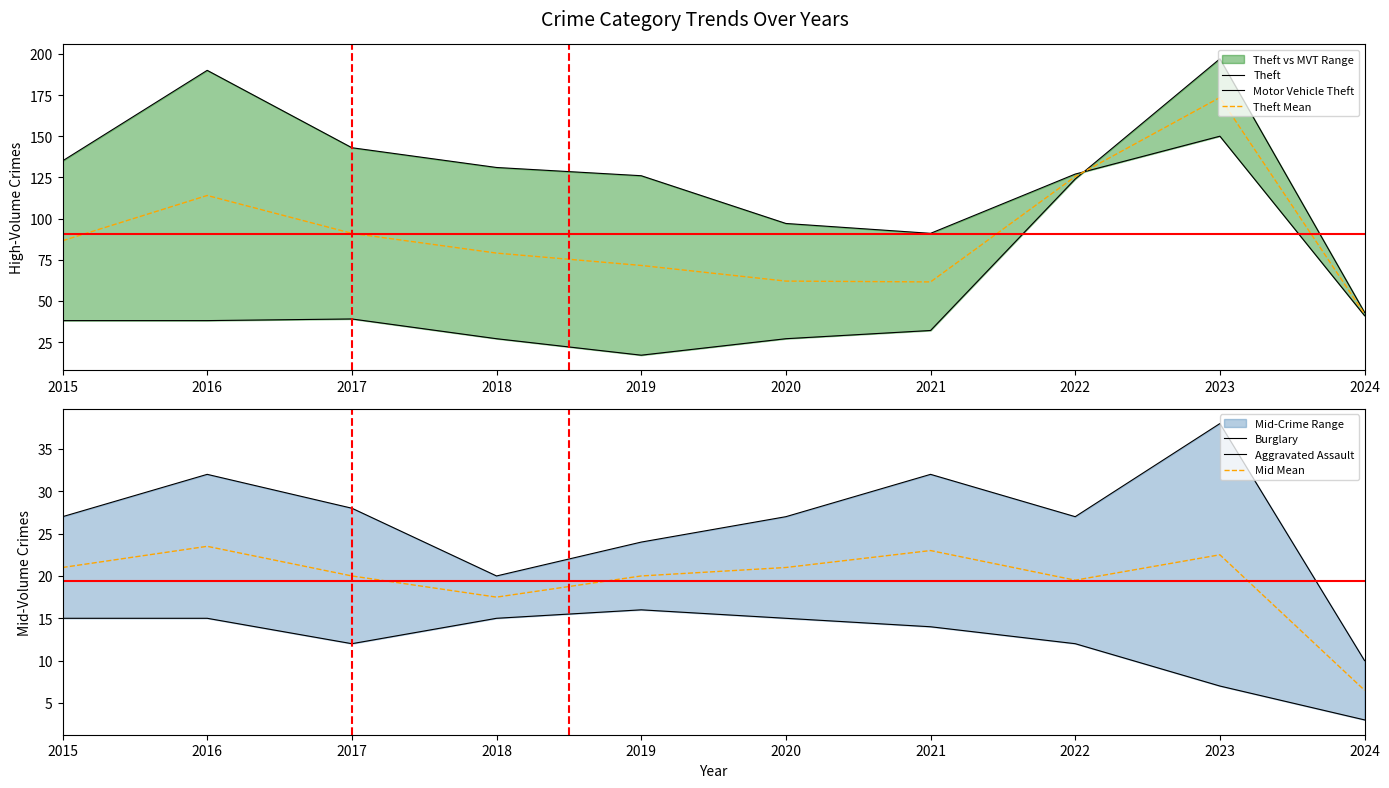

What is the approximate value of Mid Mean at 2017?

20.0